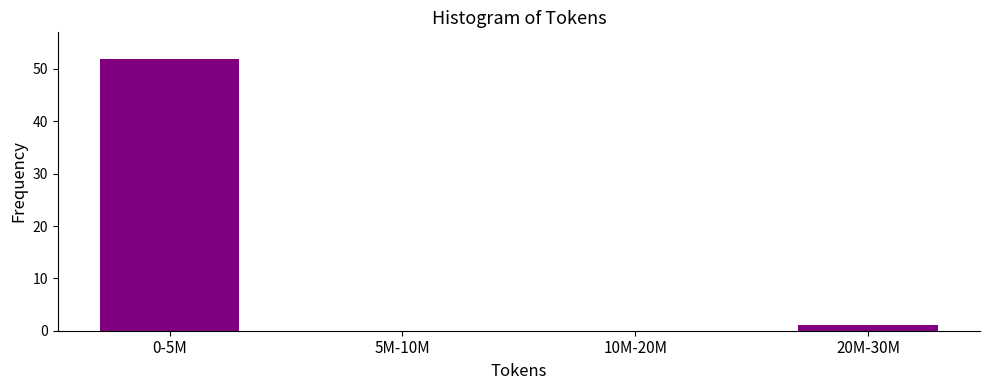

Reading left to right, list all the values displayed in this chart.

0-5M=52	5M-10M=0	10M-20M=0	20M-30M=1